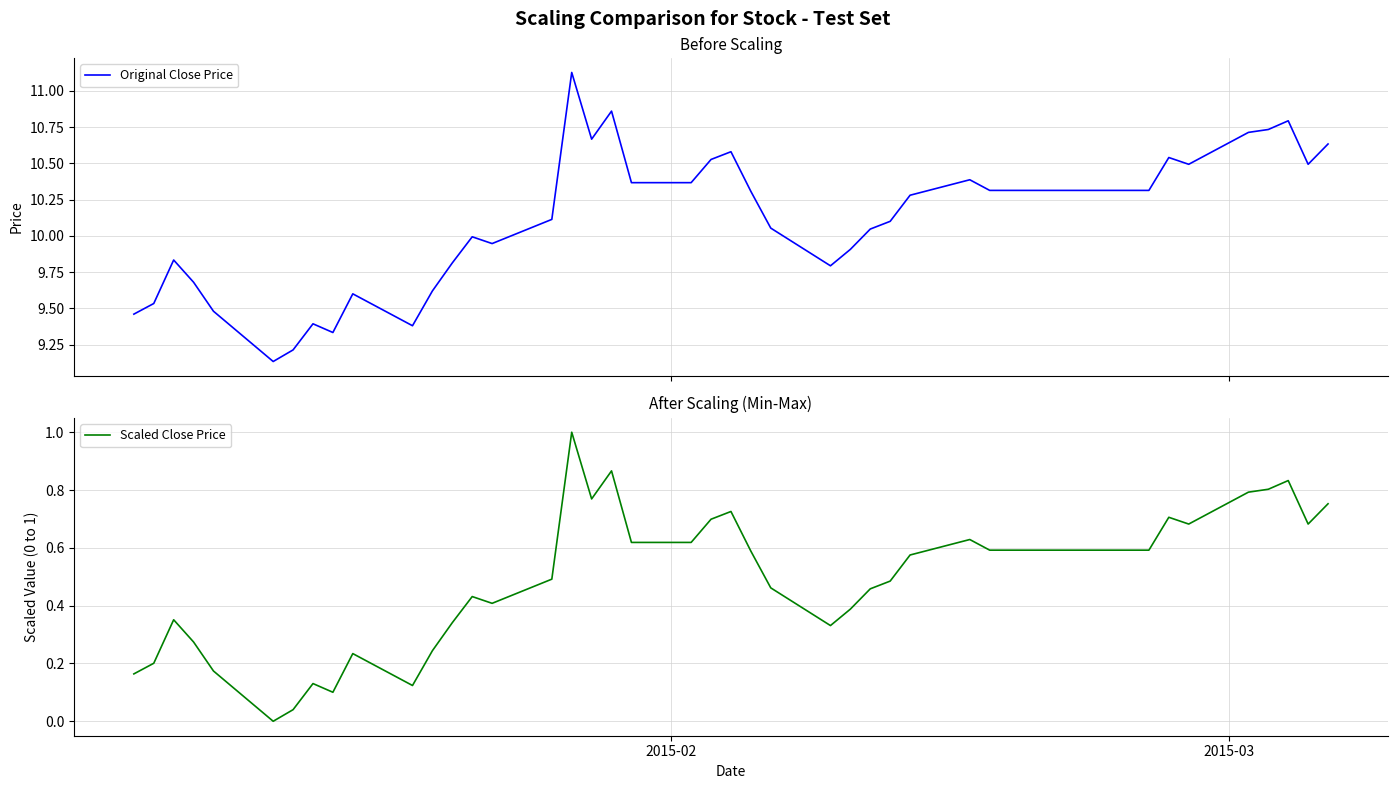

List the series in order of their overall mean, highest first.

Original Close Price, Scaled Close Price